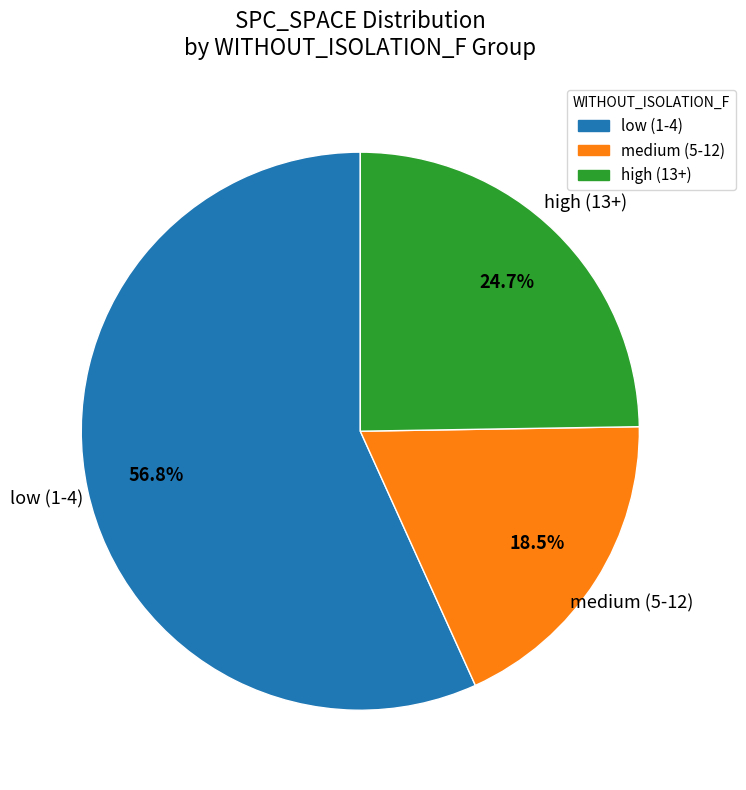

What is the smallest slice in the pie chart?

medium (5-12)